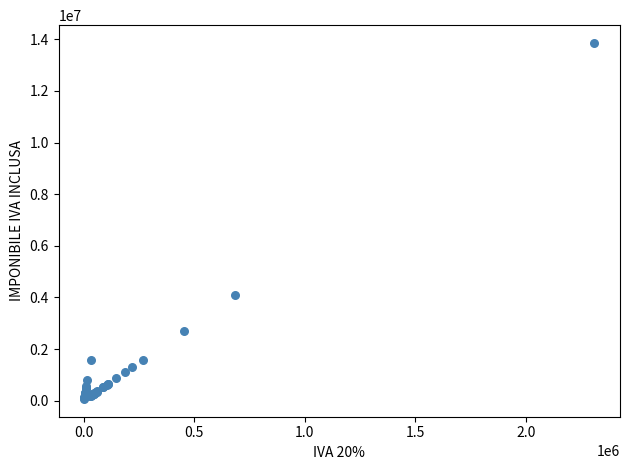

What Y value in the scatter plot is closest to 6964500?

4092000